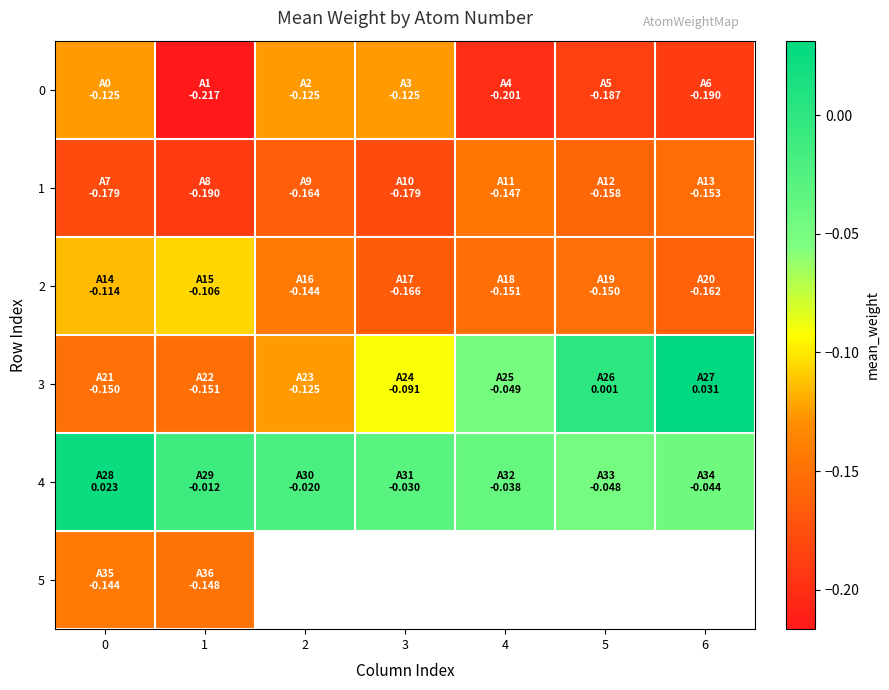

Which series changed the most between 4 and 6?

3